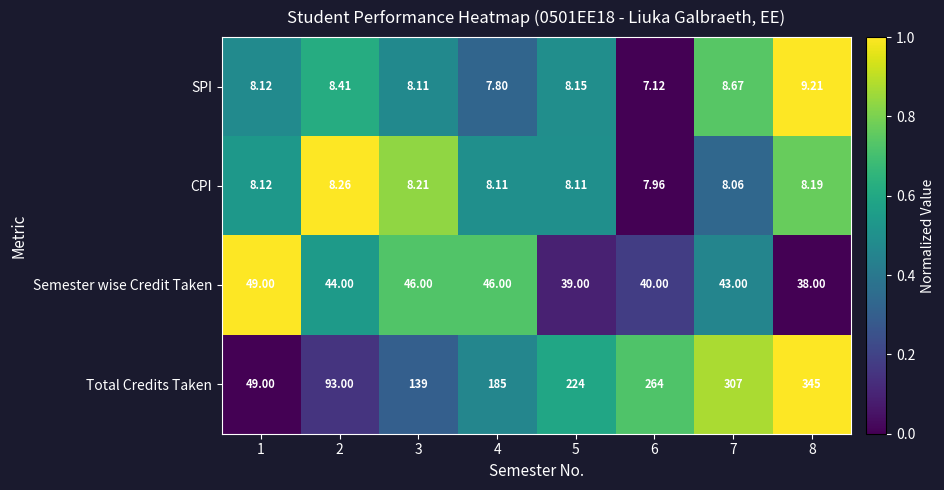

How many distinct data groups are displayed?

4